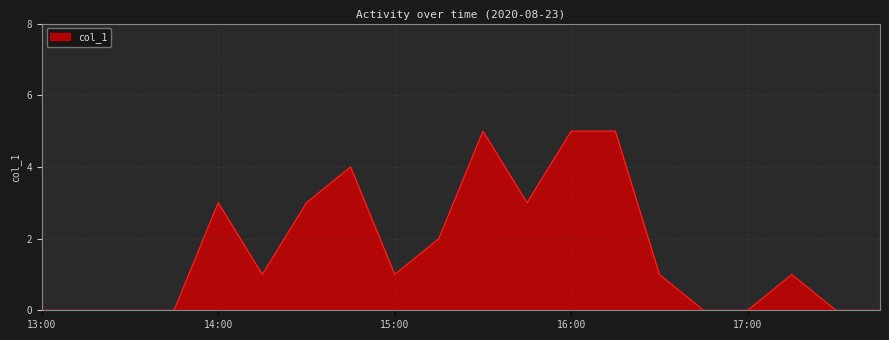

What is the maximum value shown in the chart?

5